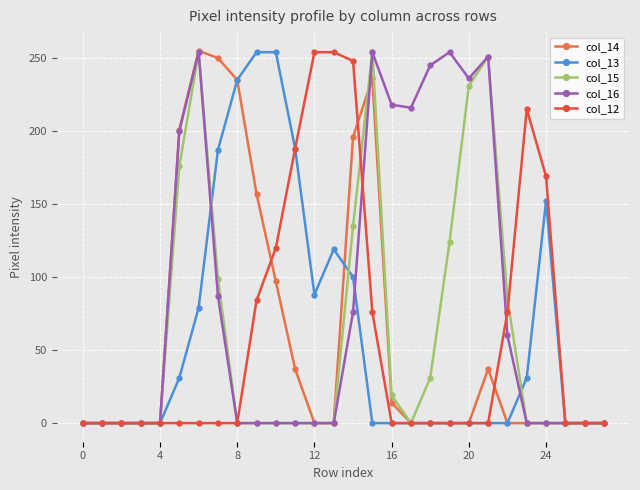

How many lines are shown in the chart?

5